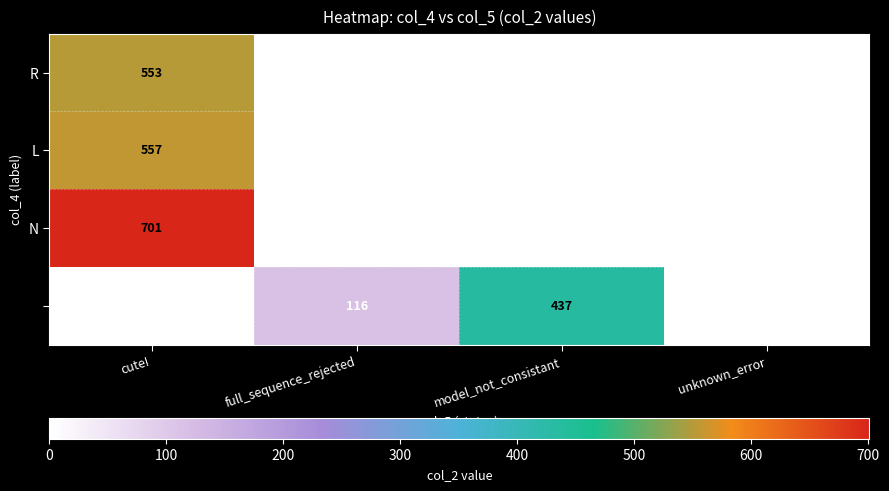

What is the spread (max minus min) of values at full_sequence_rejected?

116